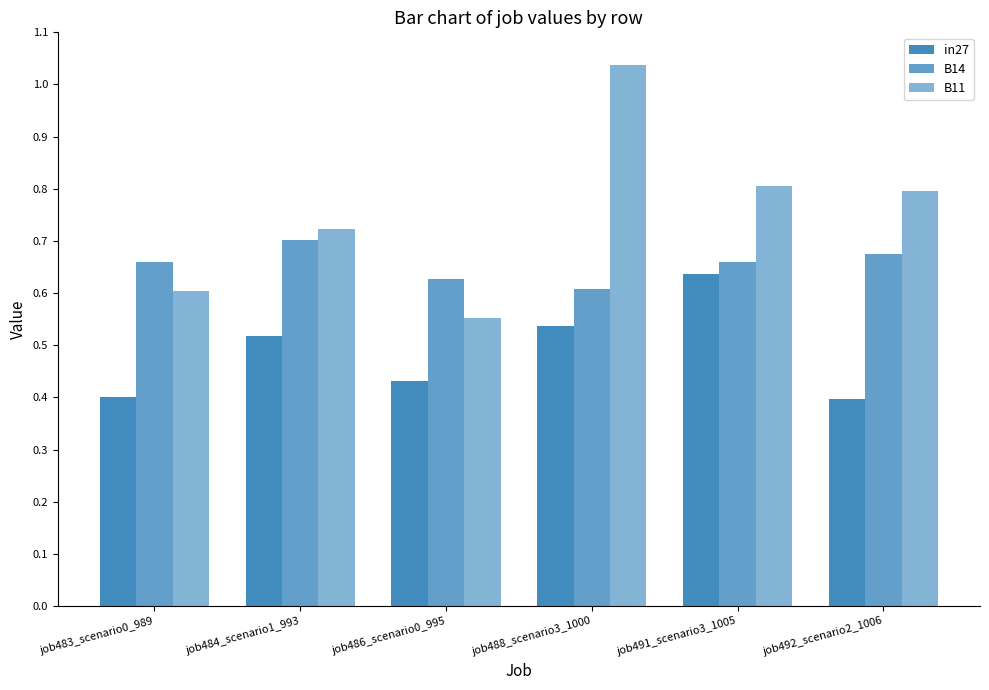

How many data points does each series have?

6